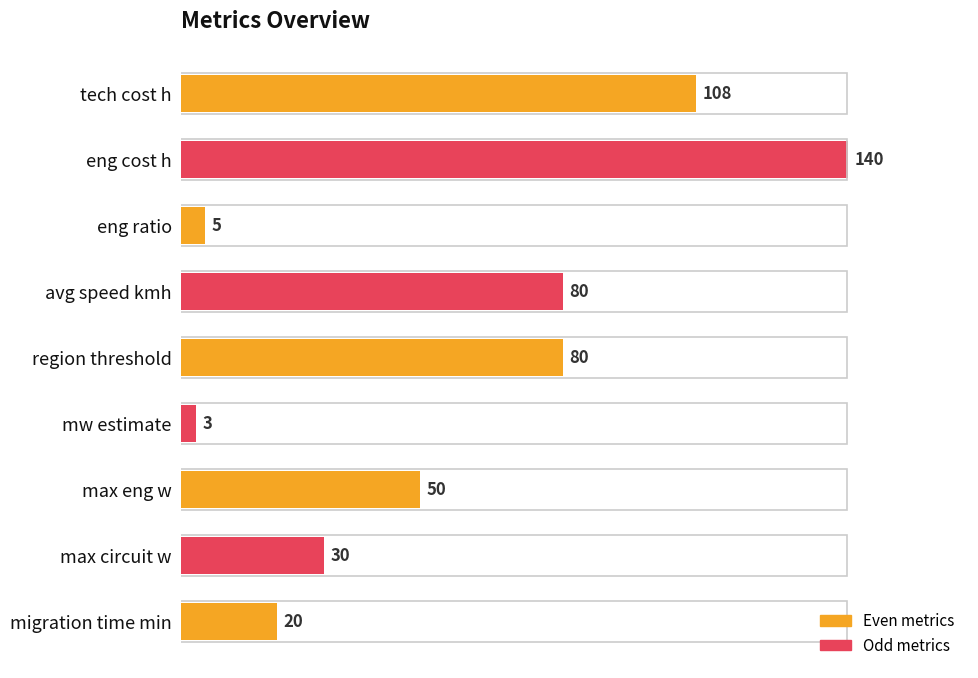

What is the difference between the maximum and minimum values?

137